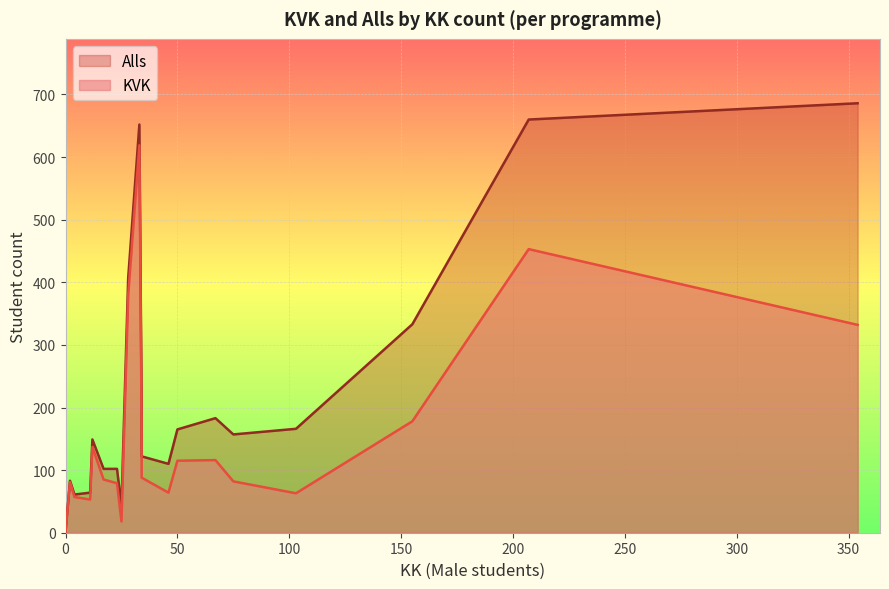

Which series has the largest range (max minus min)?

Alls